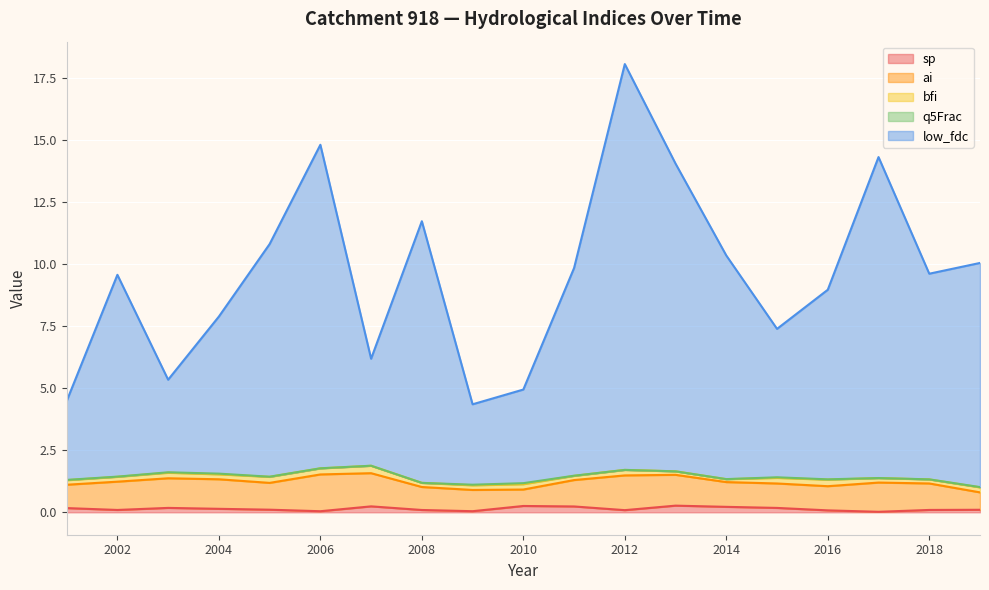

Reading right to left, extract all data points from this chart.

sp: 2019=0.1	2018=0.1	2017=0.0	2016=0.1	2015=0.2	2014=0.2	2013=0.3	2012=0.1	2011=0.2	2010=0.3	2009=0.0	2008=0.1	2007=0.2	2006=0.0	2005=0.1	2004=0.1	2003=0.2	2002=0.1	2001=0.2
ai: 2019=0.7	2018=1.1	2017=1.2	2016=1.0	2015=1.0	2014=1.0	2013=1.2	2012=1.4	2011=1.1	2010=0.7	2009=0.9	2008=0.9	2007=1.3	2006=1.5	2005=1.1	2004=1.2	2003=1.2	2002=1.1	2001=0.9
bfi: 2019=0.2	2018=0.2	2017=0.2	2016=0.3	2015=0.2	2014=0.1	2013=0.1	2012=0.2	2011=0.2	2010=0.2	2009=0.2	2008=0.2	2007=0.3	2006=0.2	2005=0.2	2004=0.2	2003=0.2	2002=0.2	2001=0.2
q5Frac: 2019=0.0	2018=0.0	2017=0.0	2016=0.0	2015=0.0	2014=0.0	2013=0.0	2012=0.0	2011=0.0	2010=0.0	2009=0.0	2008=0.0	2007=0.0	2006=0.0	2005=0.0	2004=0.0	2003=0.0	2002=0.0	2001=0.0
low_fdc: 2019=9.0	2018=8.3	2017=12.9	2016=7.6	2015=6.0	2014=9.0	2013=12.4	2012=16.3	2011=8.4	2010=3.8	2009=3.2	2008=10.5	2007=4.3	2006=13.0	2005=9.4	2004=6.3	2003=3.7	2002=8.1	2001=3.2